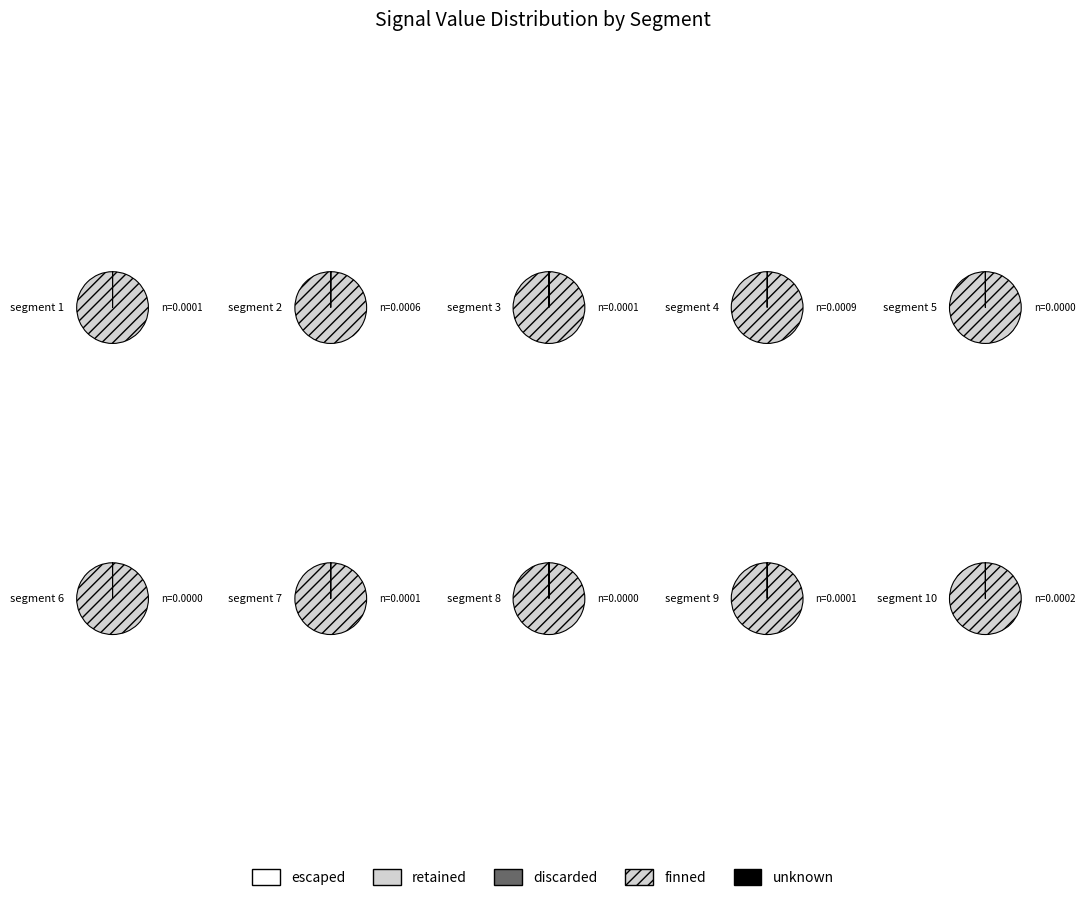

Count the number of slices in the pie.

10